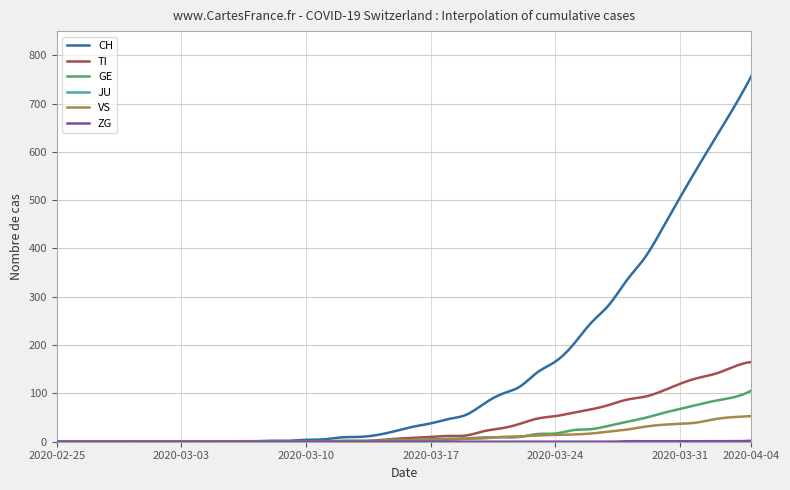

Does the chart display data point markers on the line(s)?

No